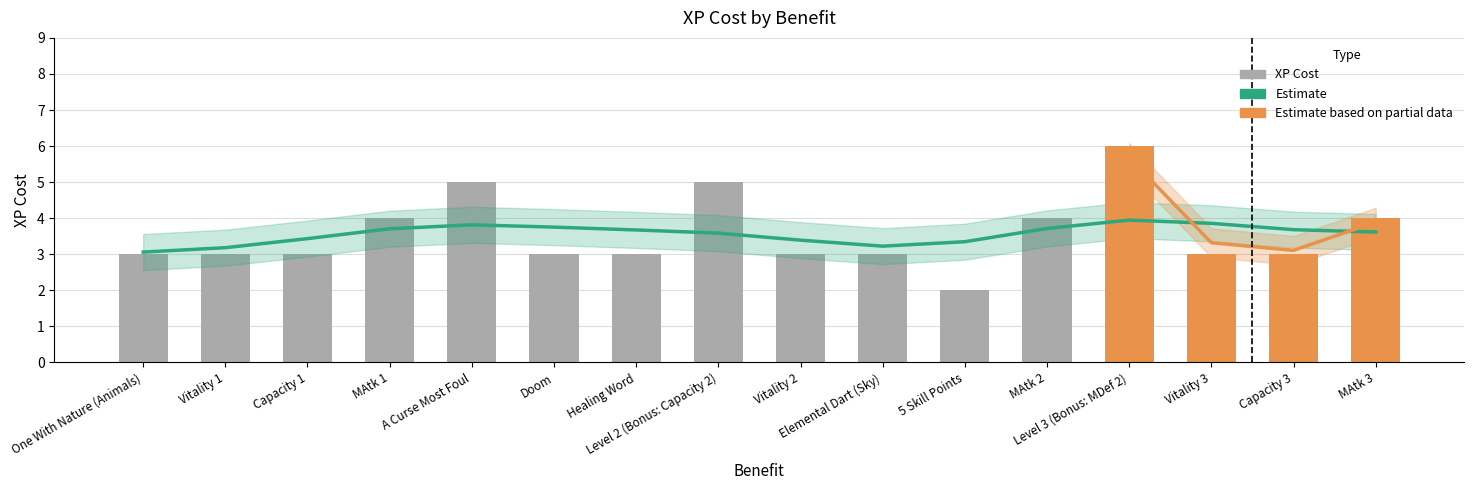

Where does the data first go above 3?

MAtk 1